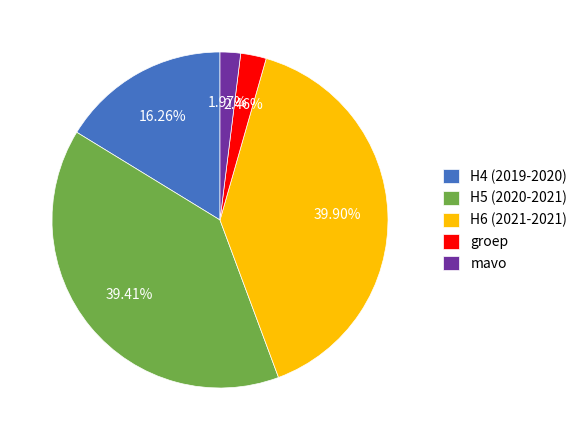

Do H4 (2019-2020) and mavo together represent more than half of the pie?

No